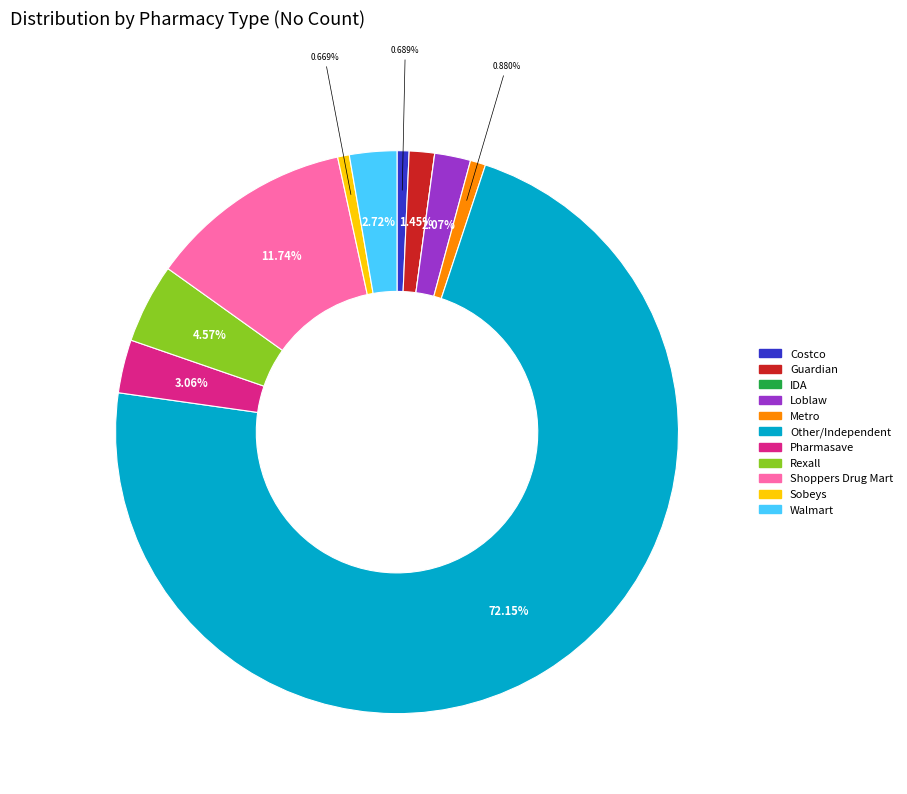

What is the total percentage of Metro and Other/Independent?

73.0%